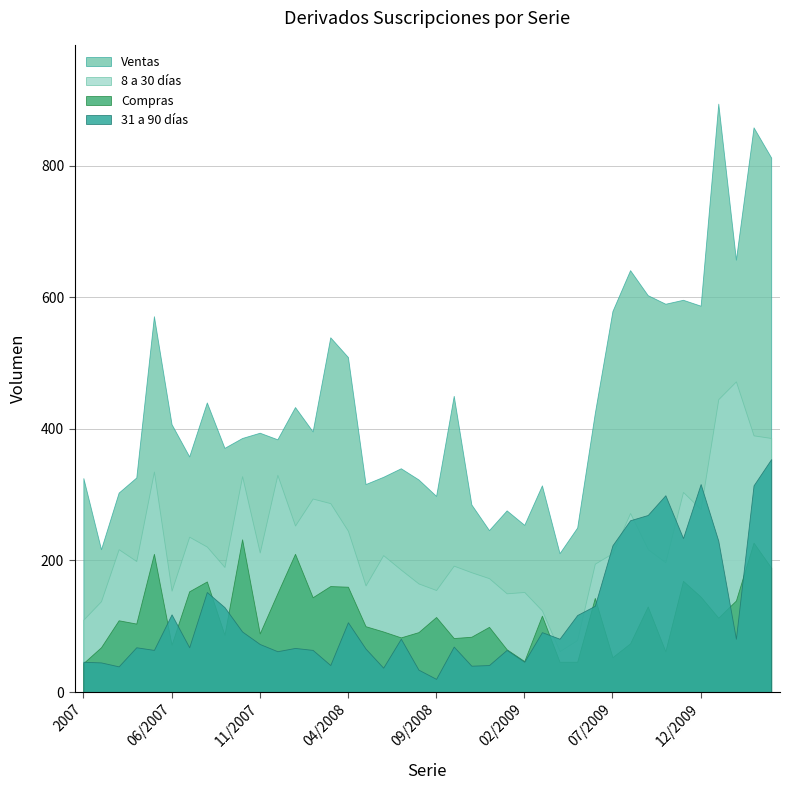

Reading right to left, list all the values displayed in this chart.

Ventas: 812	858	657	894	587	596	590	603	641	579	424	250	211	314	254	276	246	285	450	298	323	340	327	316	509	539	396	433	384	394	386	371	440	358	407	571	326	303	217	325
Compras: 189	227	139	113	145	169	62	130	74	53	143	46	46	116	47	65	99	84	82	114	91	83	92	100	160	161	144	210	150	89	232	87	168	153	72	210	104	109	68	44
8 a 30 dias: 386	390	472	445	278	304	197	217	272	211	195	79	62	124	152	150	173	182	192	155	165	186	208	162	245	287	294	253	330	212	328	190	221	236	154	335	199	217	138	110
31 a 90 dias: 354	314	81	230	316	234	299	269	261	223	131	117	81	91	46	64	41	40	69	20	34	81	37	66	106	41	64	67	62	73	92	129	152	68	118	64	68	39	45	46